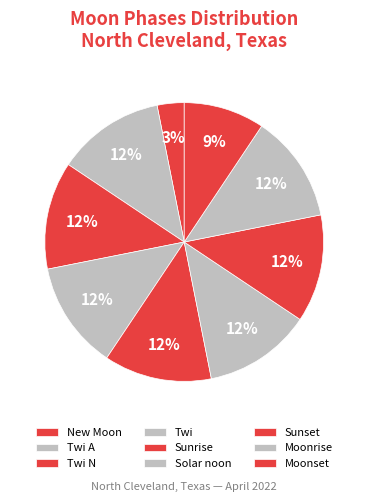

Count the number of slices in the pie.

9